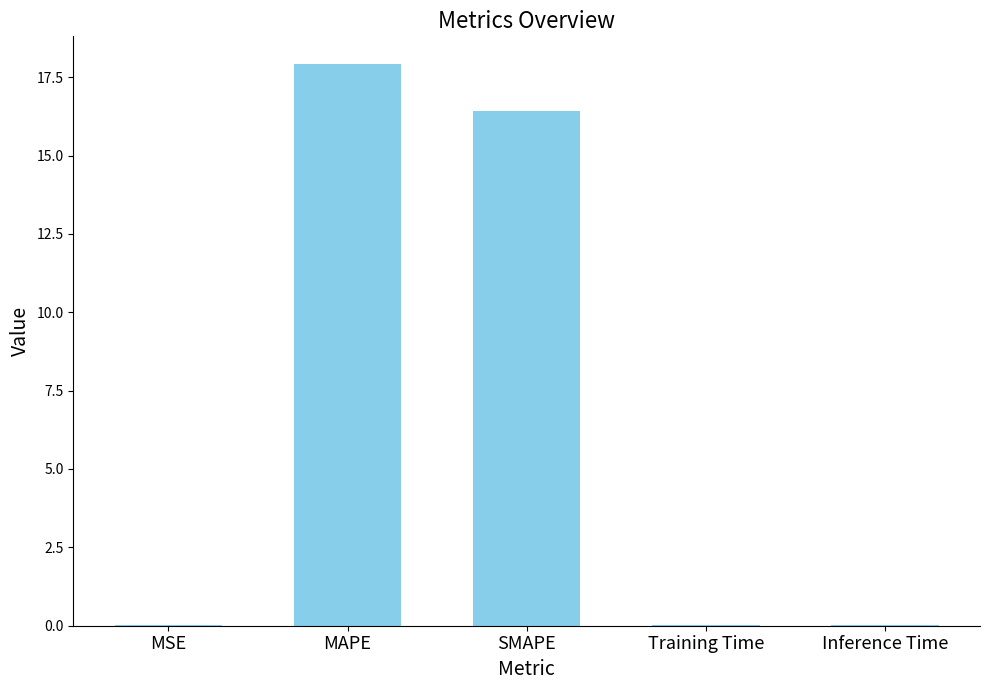

Does the chart contain stacked bars?

No